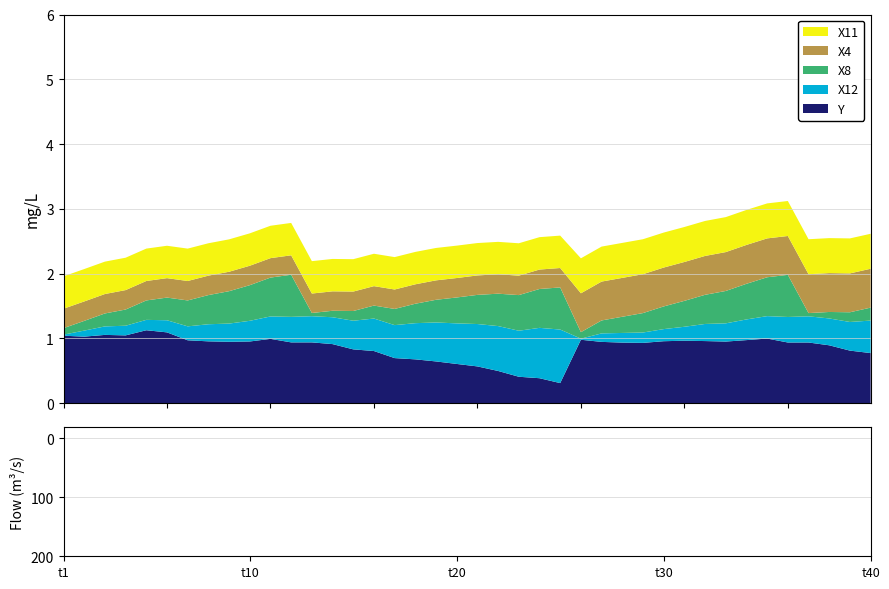

What is the maximum value for Y?

1.1